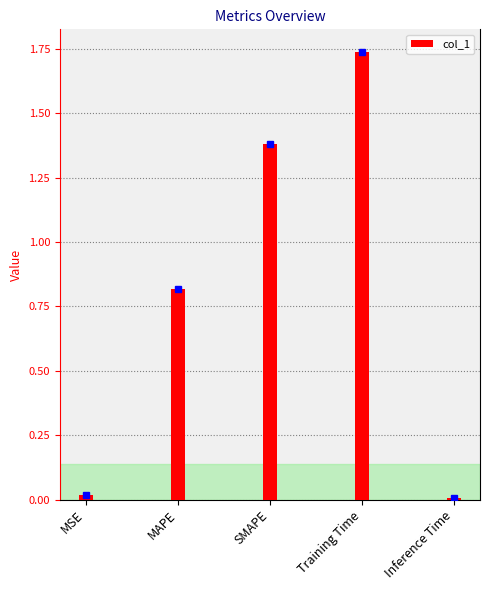

What is the label of the 4th bar from the left?

Training Time